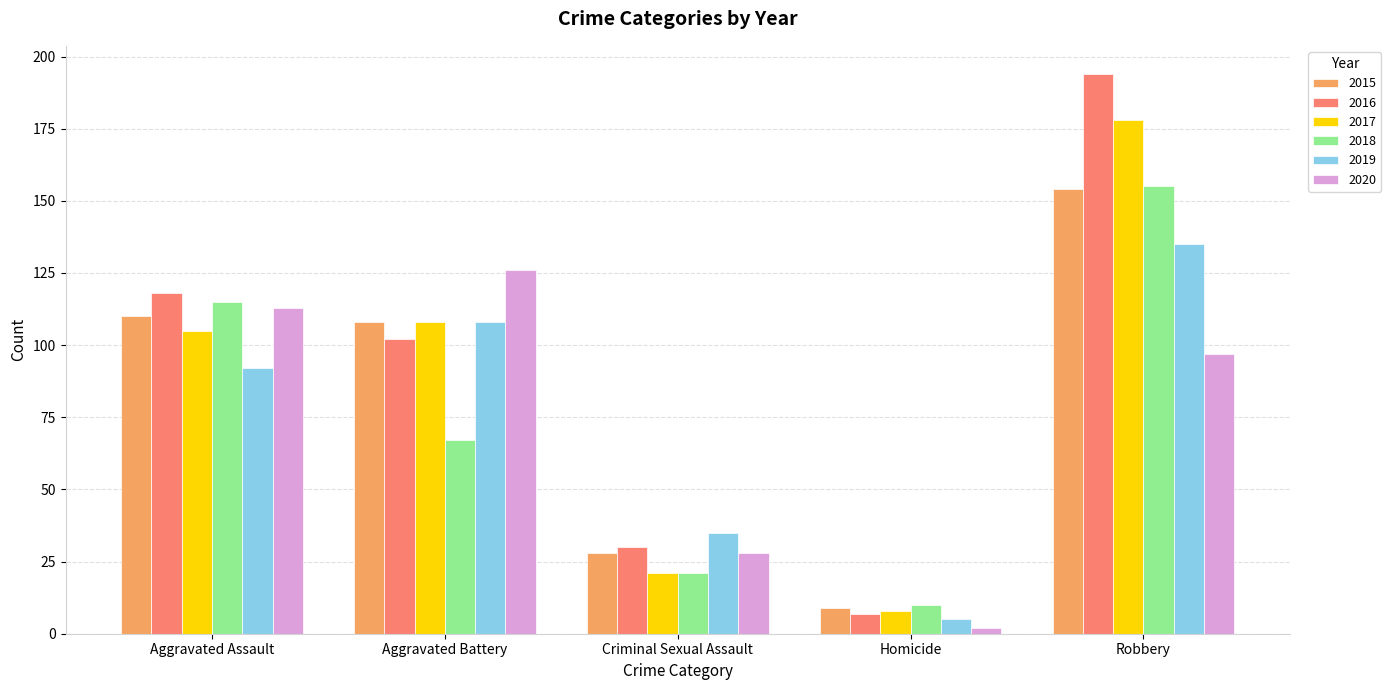

What is the average value of the 2016 series?

90